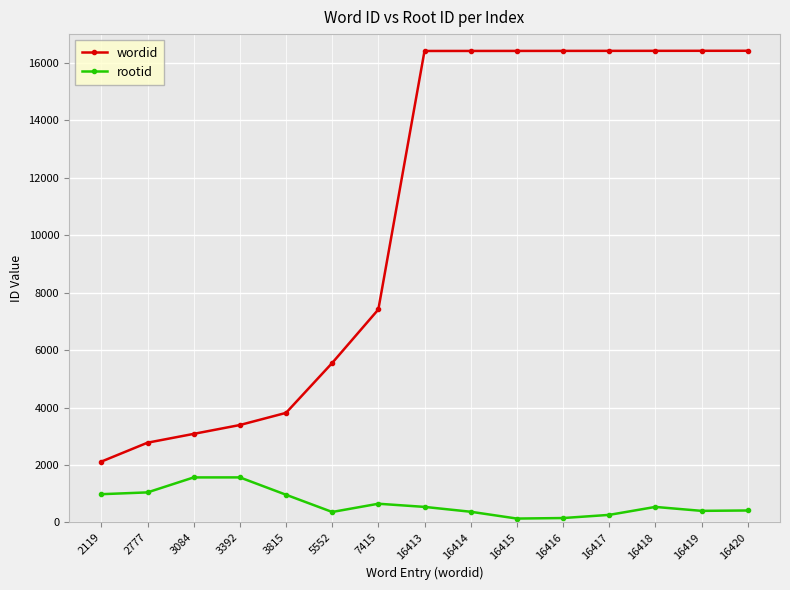

Is it true that rootid equals 154 at 16416?

True